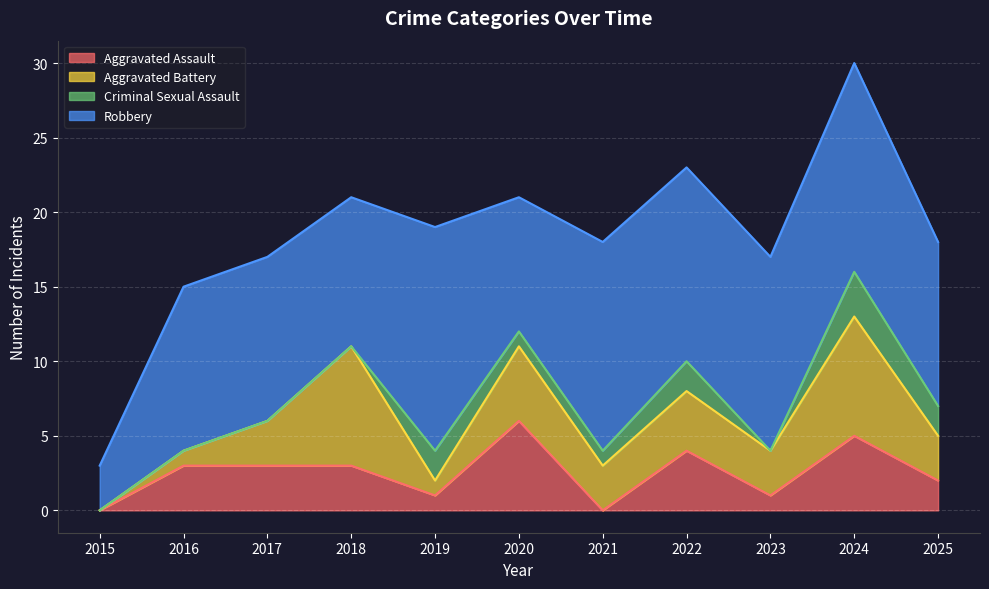

How many interior local peaks does the Criminal Sexual Assault series have?

3